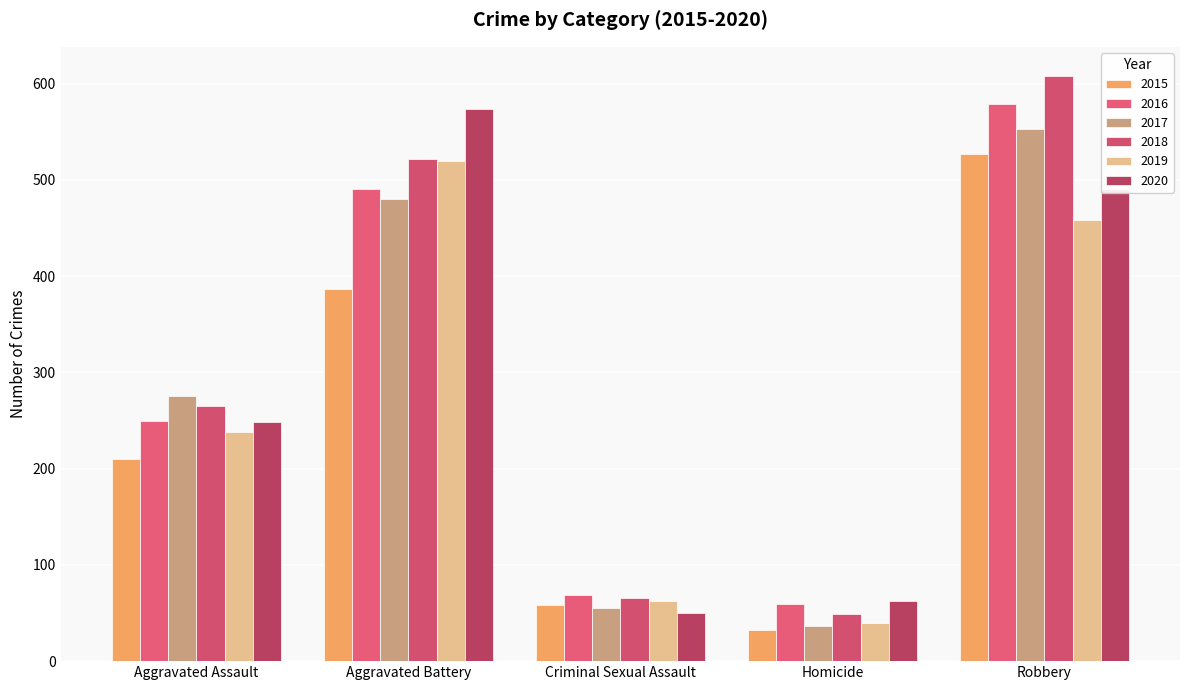

How many bars are there in each group?

6